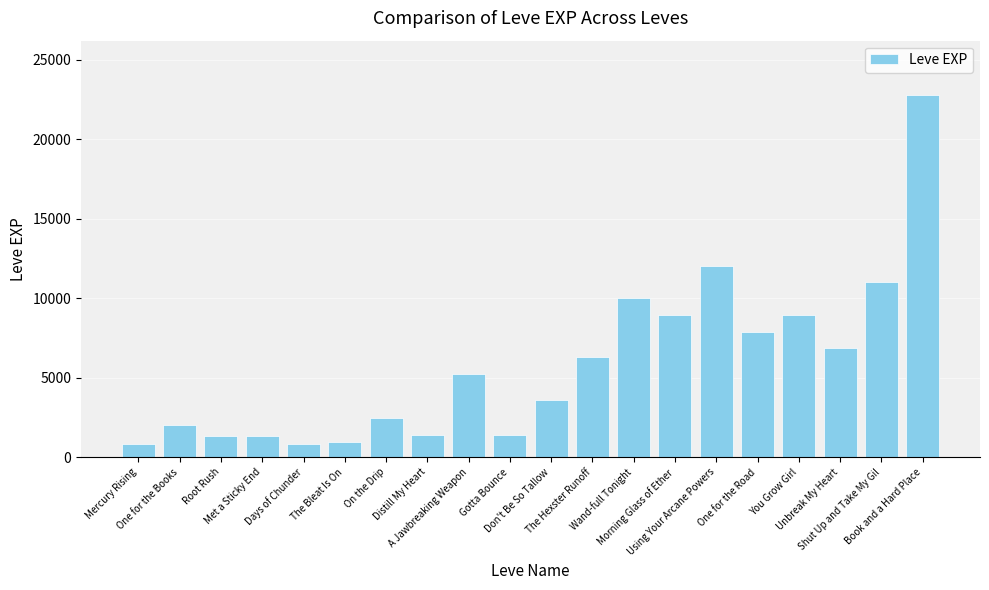

What is the smallest value displayed?

800